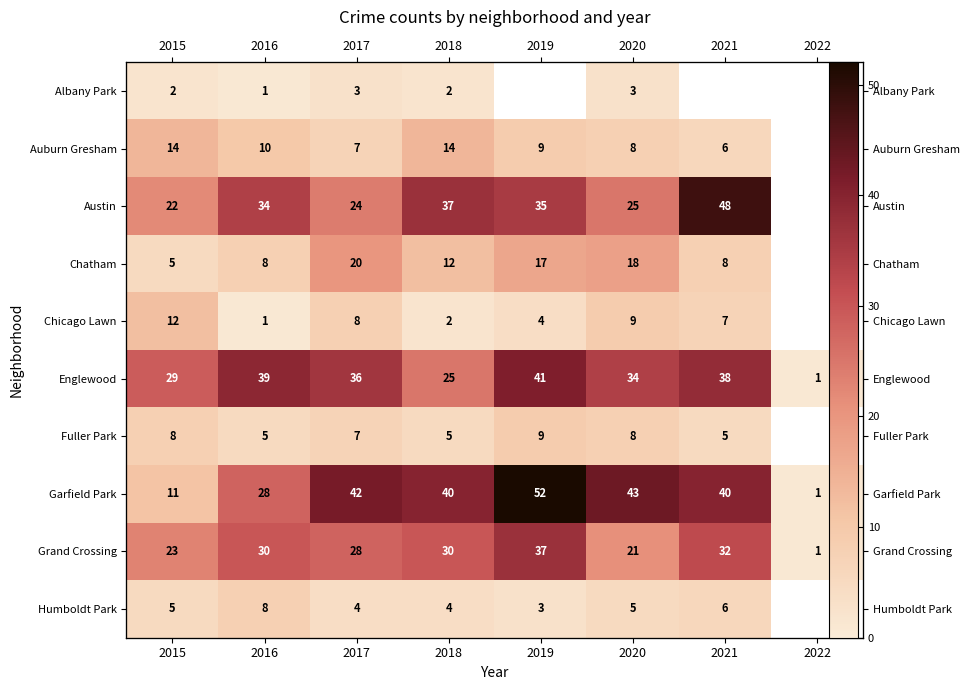

Rank the series by their maximum value, from highest to lowest.

Garfield Park, Austin, Englewood, Grand Crossing, Chatham, Auburn Gresham, Chicago Lawn, Fuller Park, Humboldt Park, Albany Park